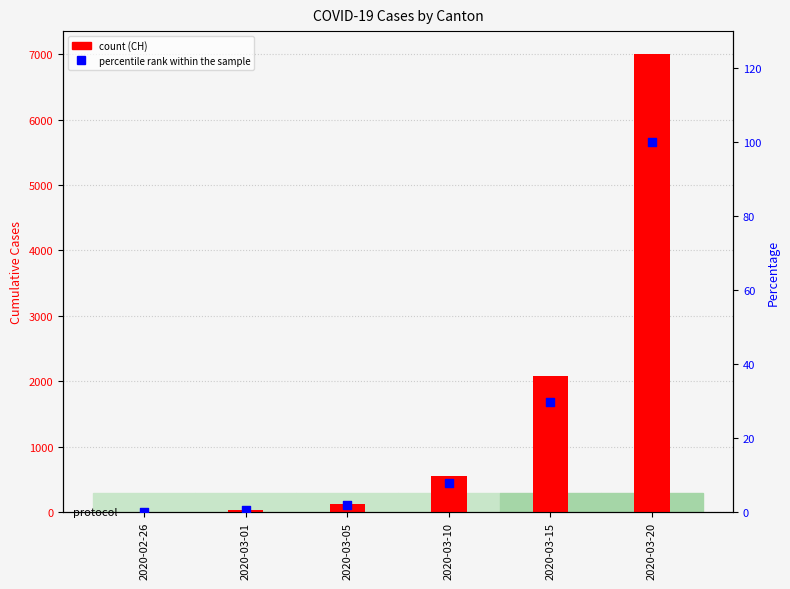

At which category is the sum across all series the highest?

2020-03-20